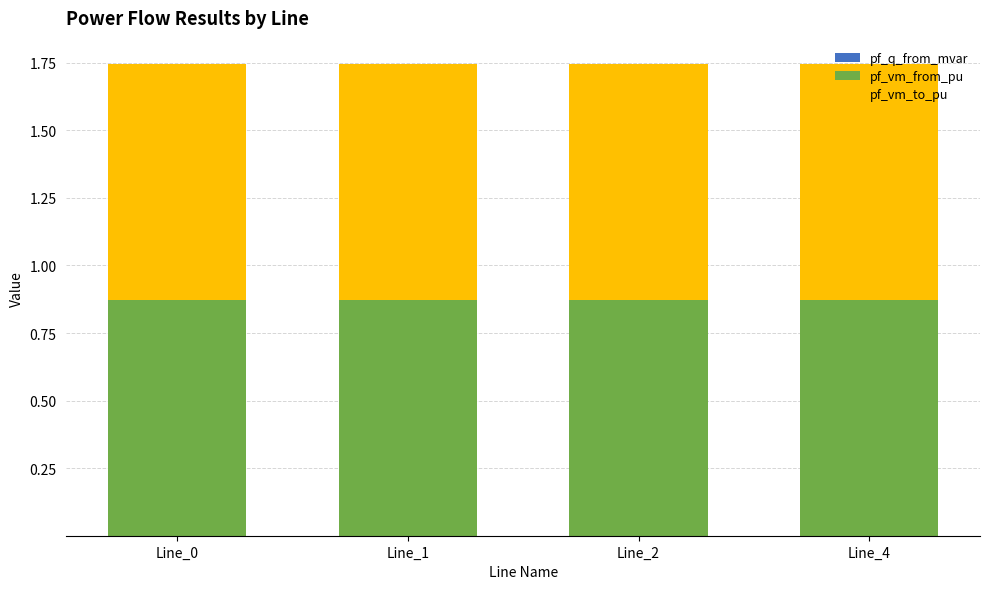

What is the total value across all series at Line_1?

1.7